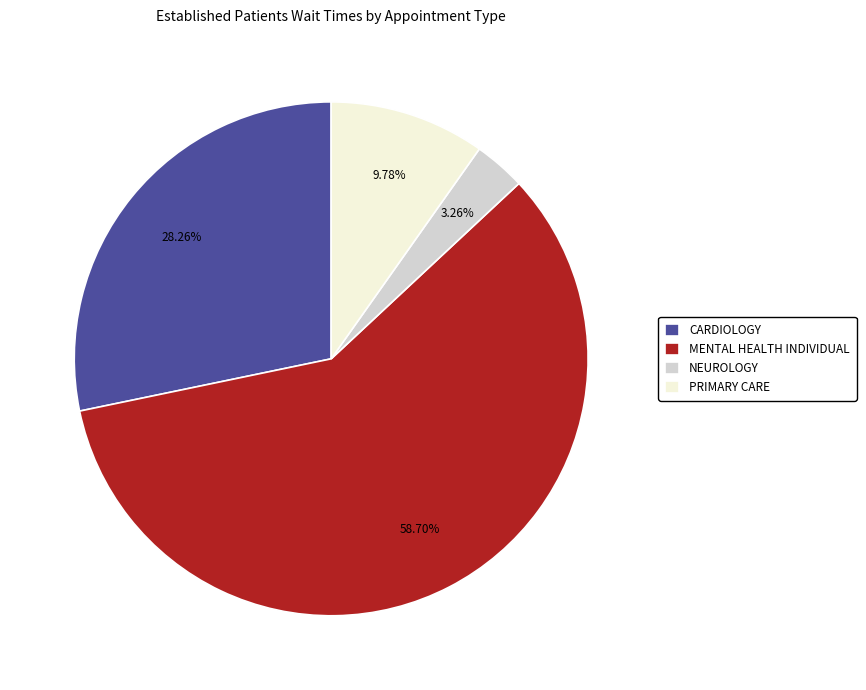

To the nearest percent, what percentage of the pie is CARDIOLOGY?

28%